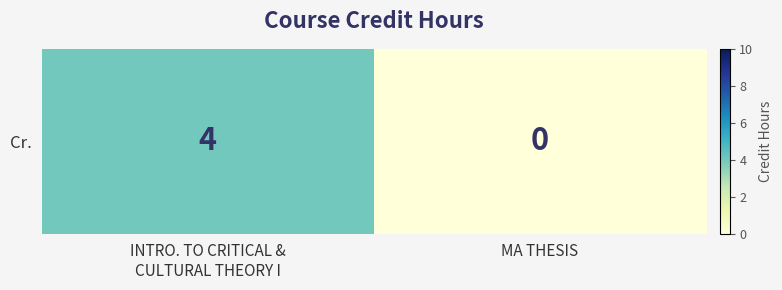

What is the average value?

2